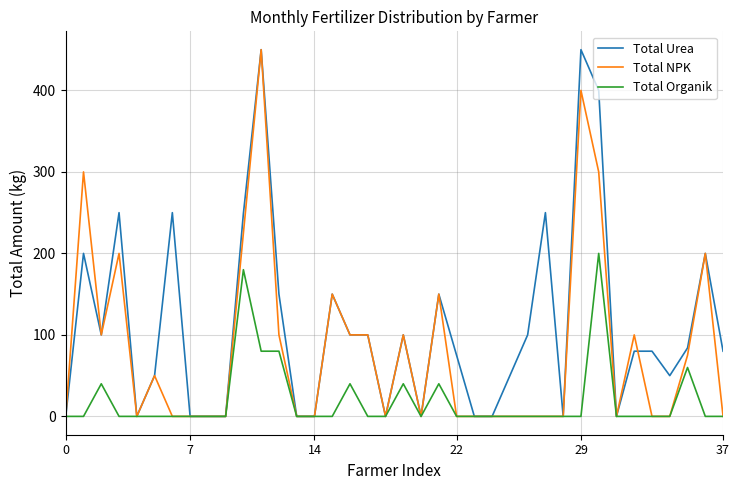

What is the highest value of the Total Urea series?

450